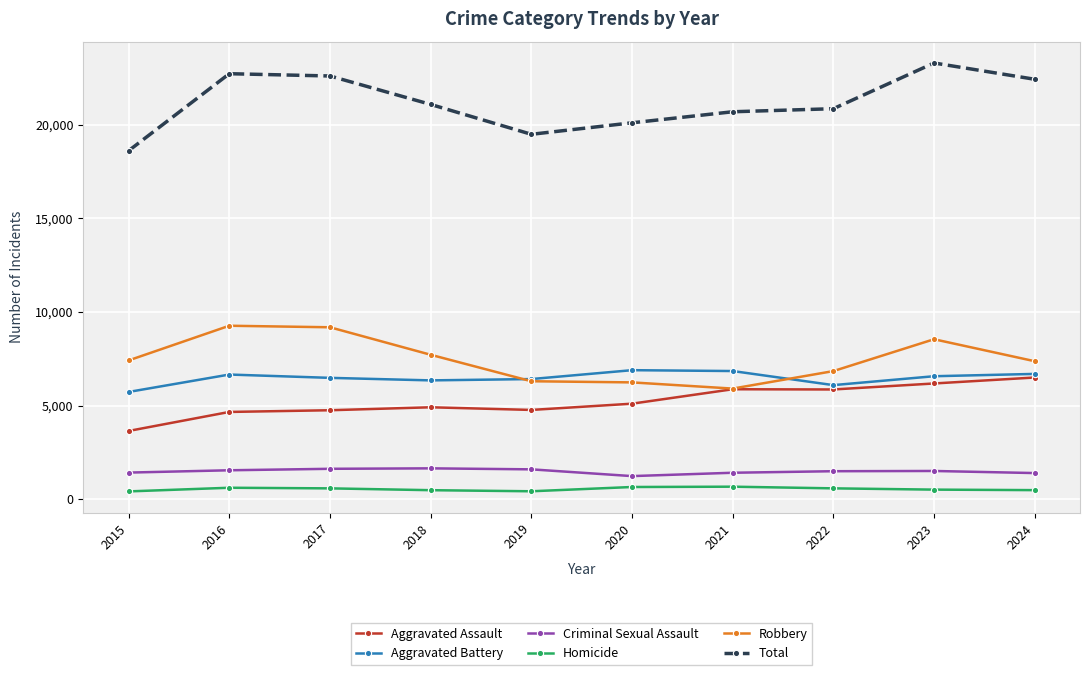

What are all the series names shown in the legend?

Aggravated Assault, Aggravated Battery, Criminal Sexual Assault, Homicide, Robbery, Total